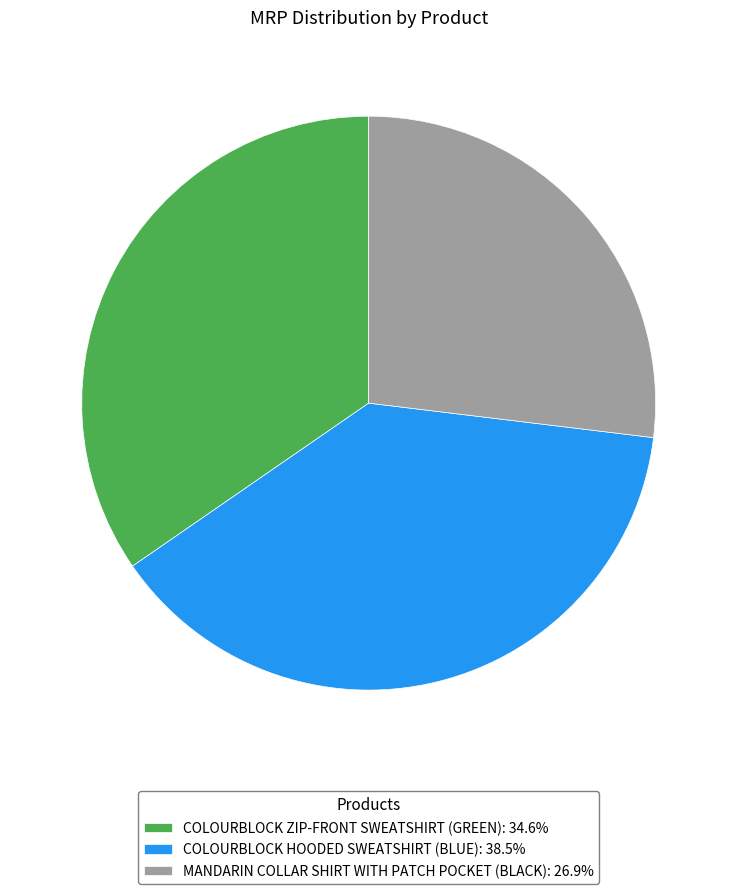

Count the number of slices in the pie.

3